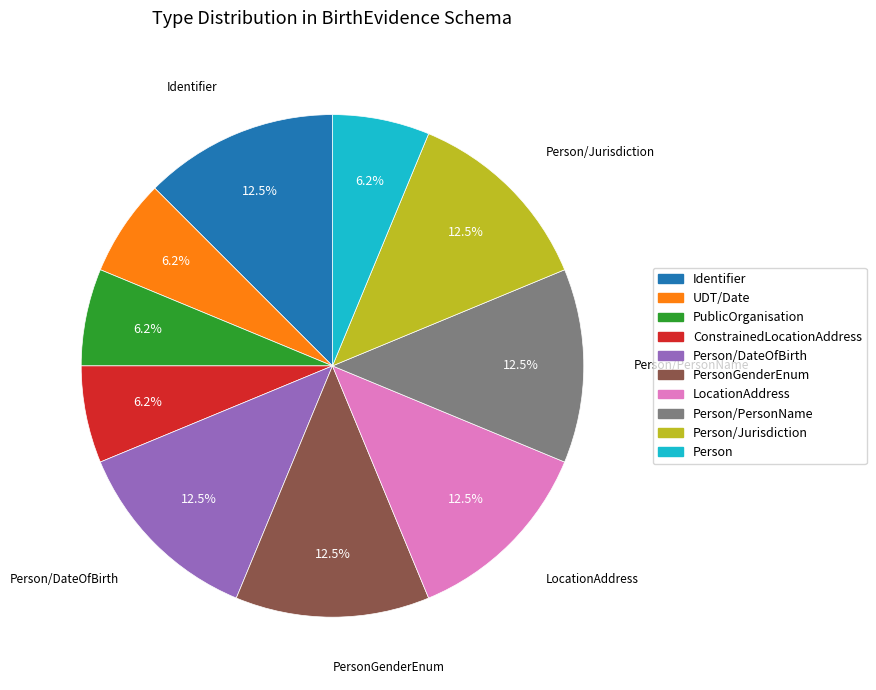

Does Person account for over 50% of the chart?

No